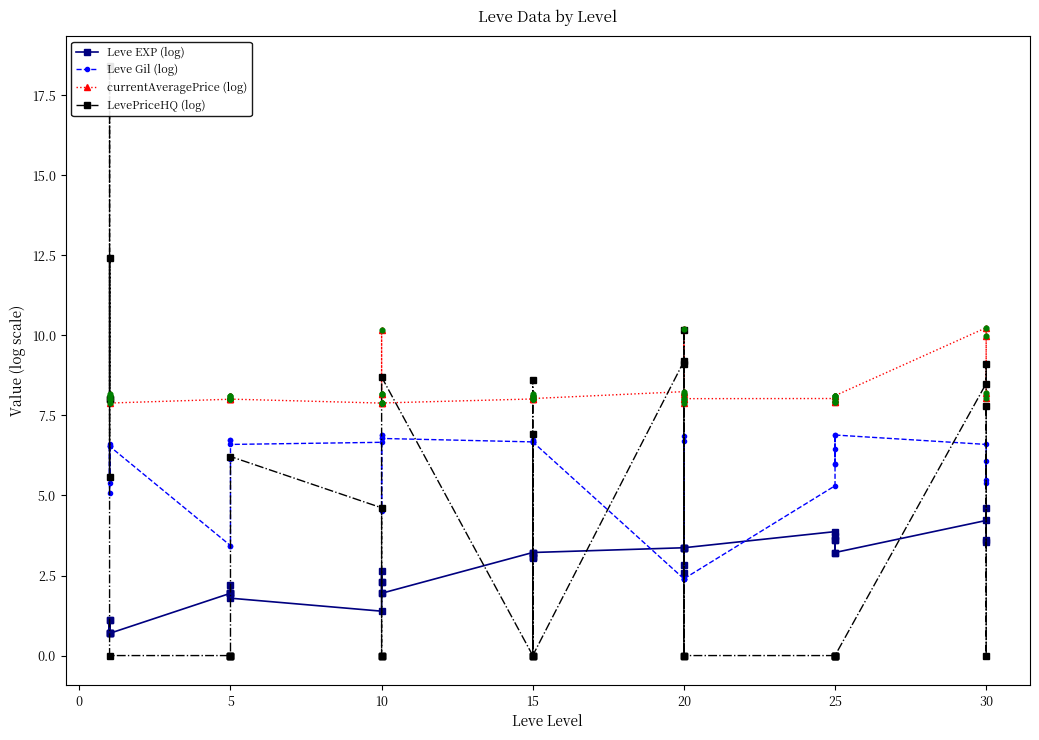

What are all the series names shown in the legend?

Leve EXP (log), Leve Gil (log), currentAveragePrice (log), LevePriceHQ (log)